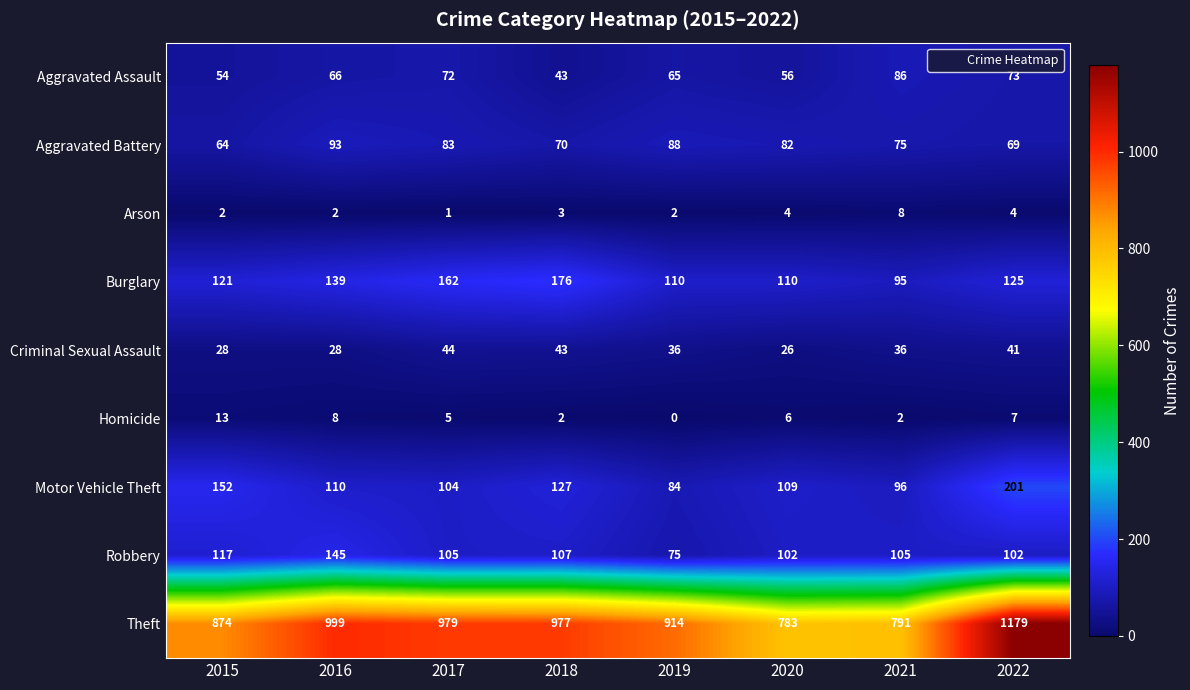

Which category has the highest value across all series?

2022